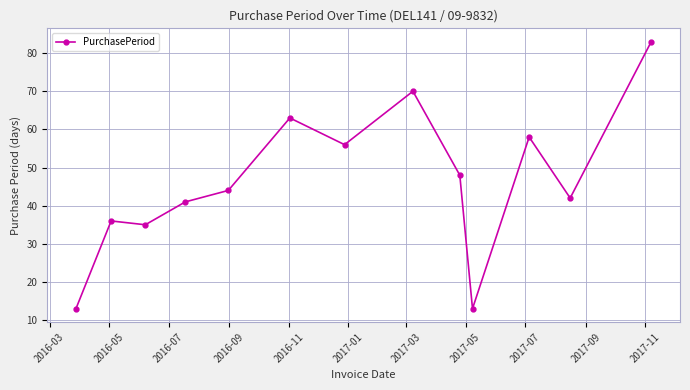

True or false: the data has more than 2 interior local peaks.

True